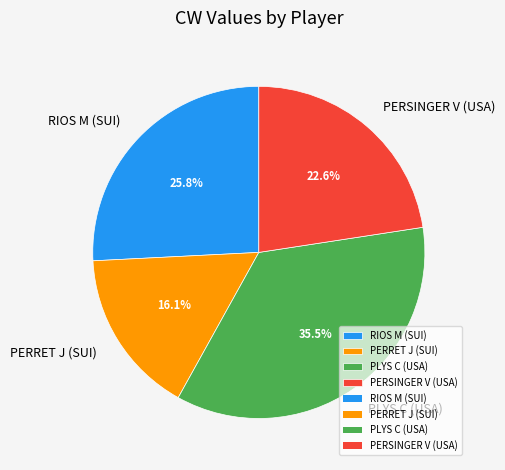

What percentage is NOT represented by PLYS C (USA)?

64.5%